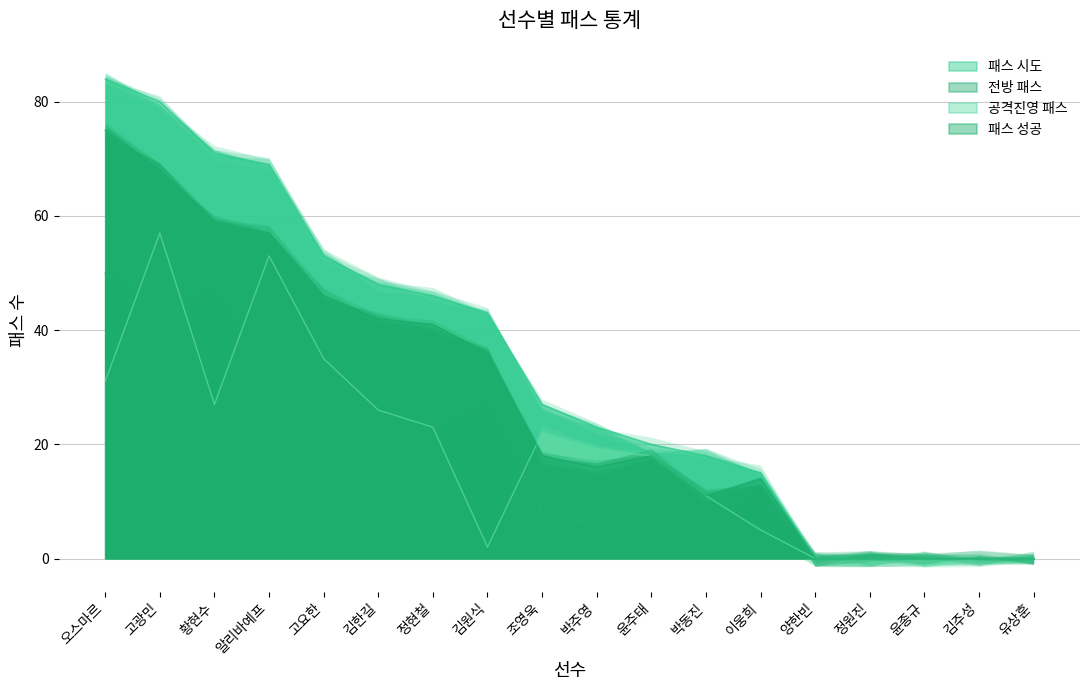

How many intersections are there between 등번호 and 공격진영 패스?

6